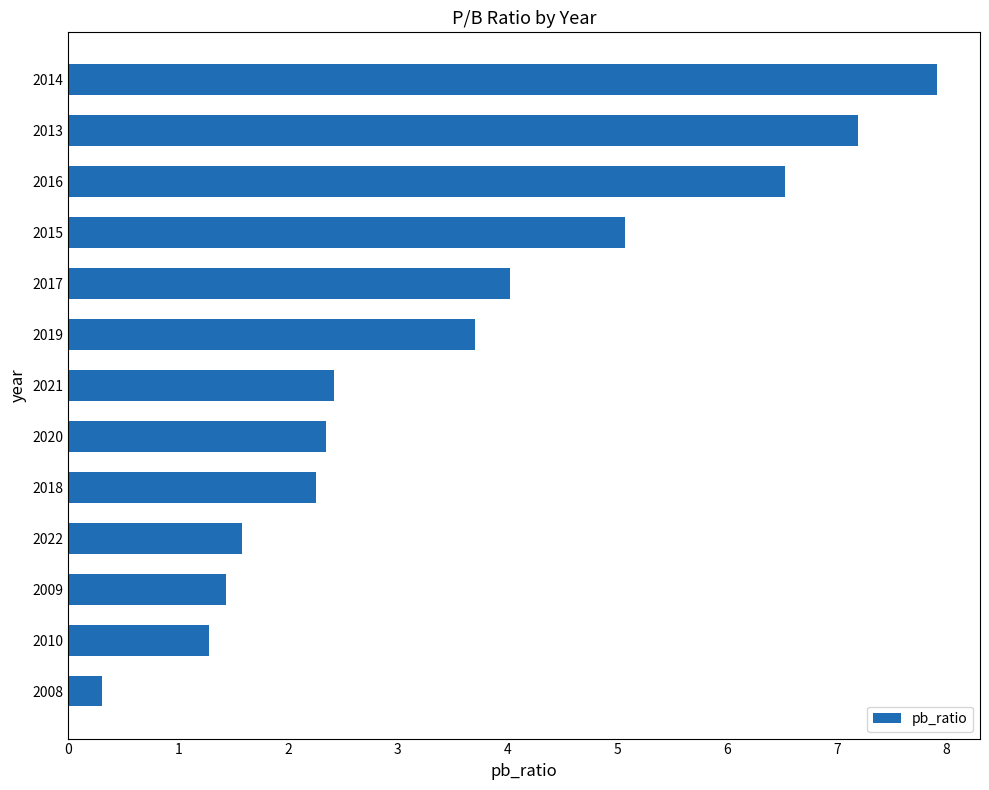

How many data points are above 2?

9